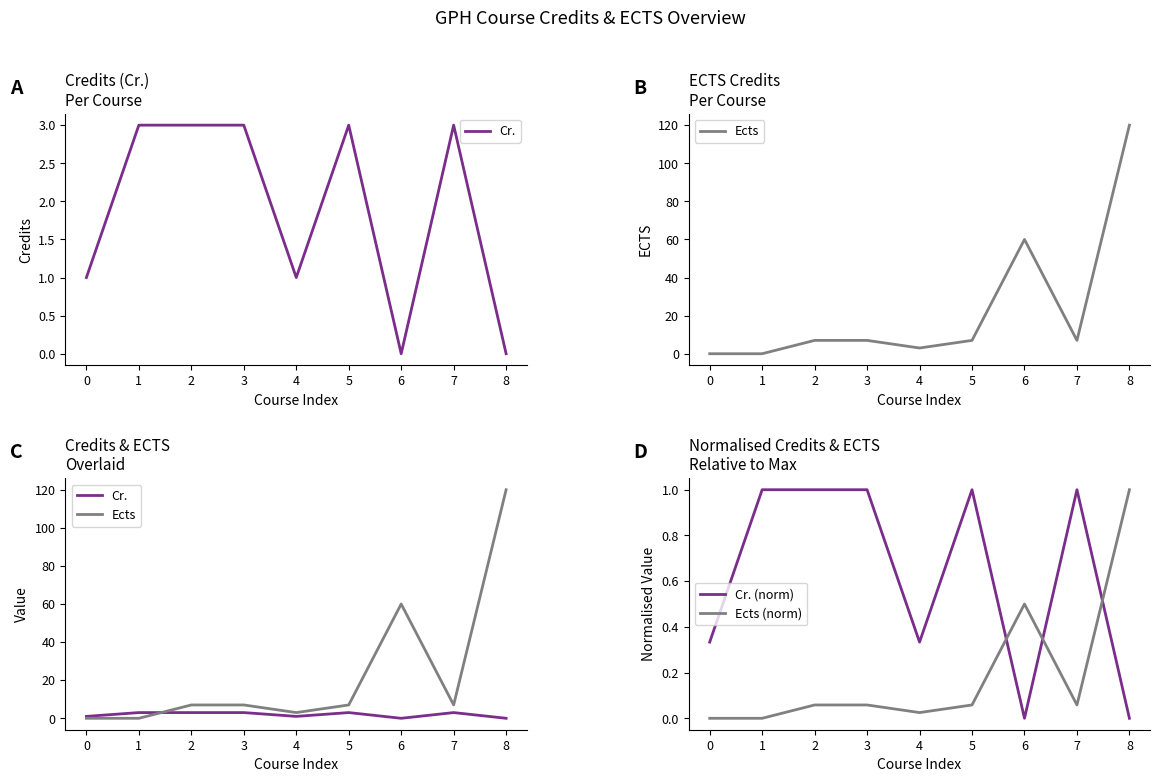

Which series has the largest range (max minus min)?

Ects